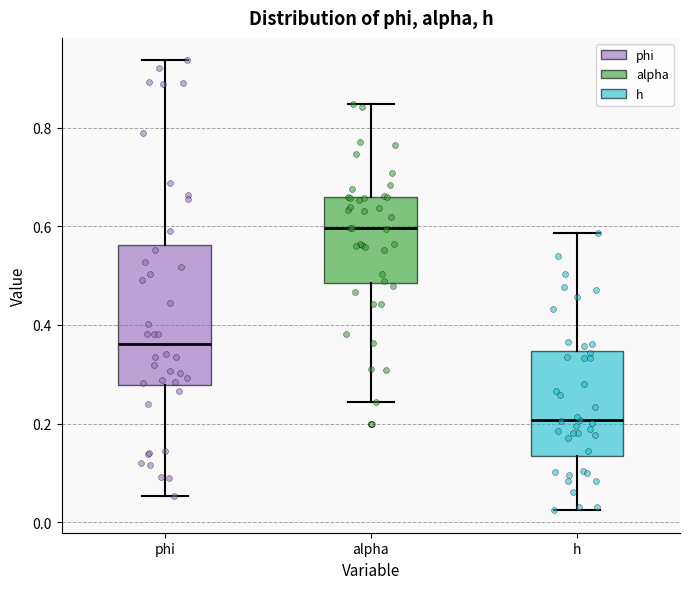

Where is the upper edge of the box for phi on the y-axis? The values are not printed on the chart, so give them approximately, as read against the axis.

0.56